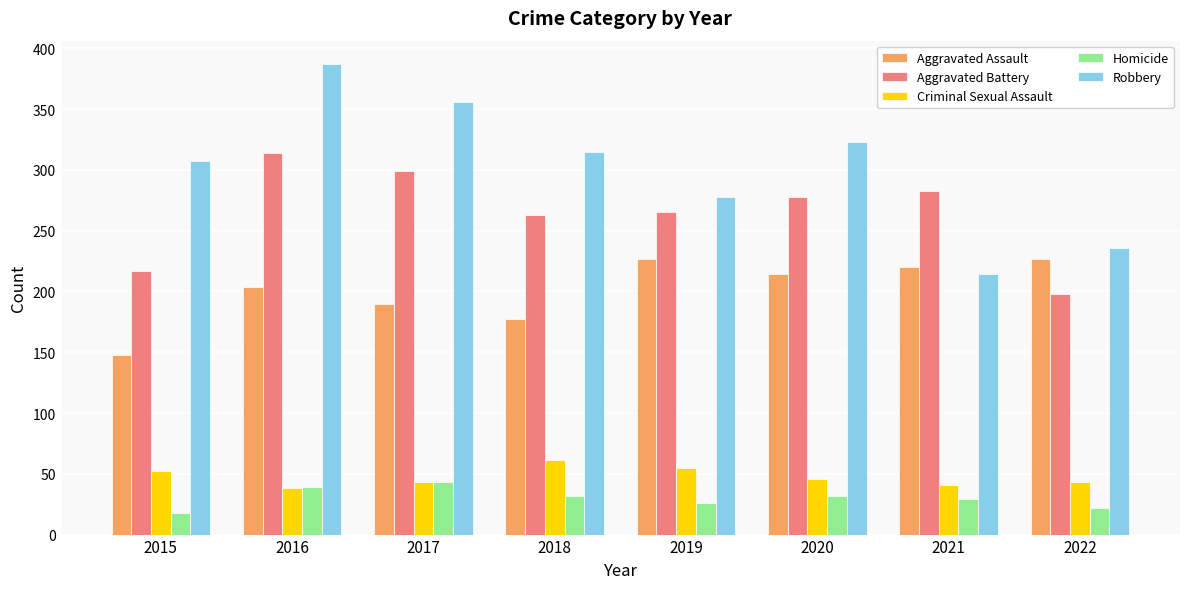

How many groups of bars are there?

8